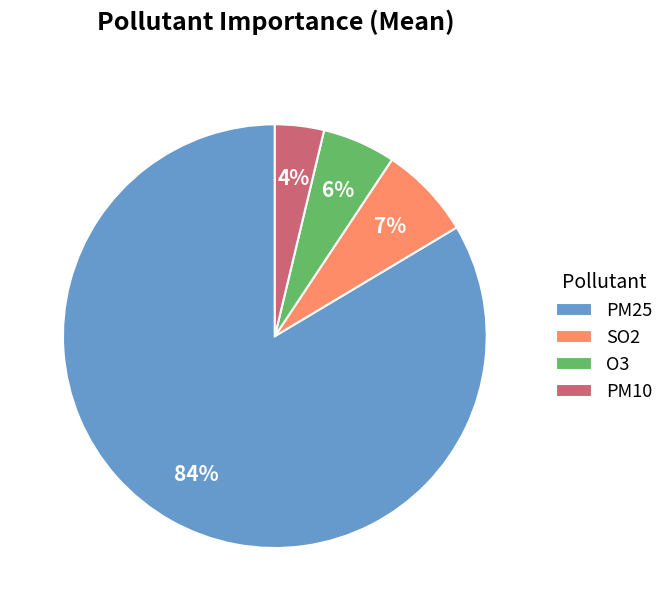

To the nearest percent, what percentage of the pie is O3?

6%